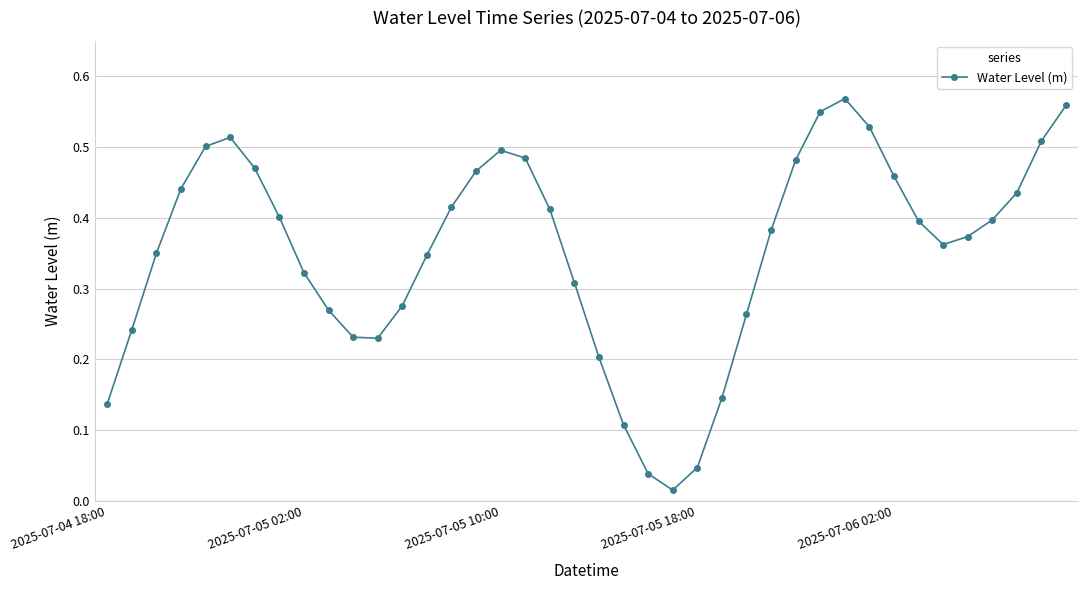

What is the sum of all values?

14.1